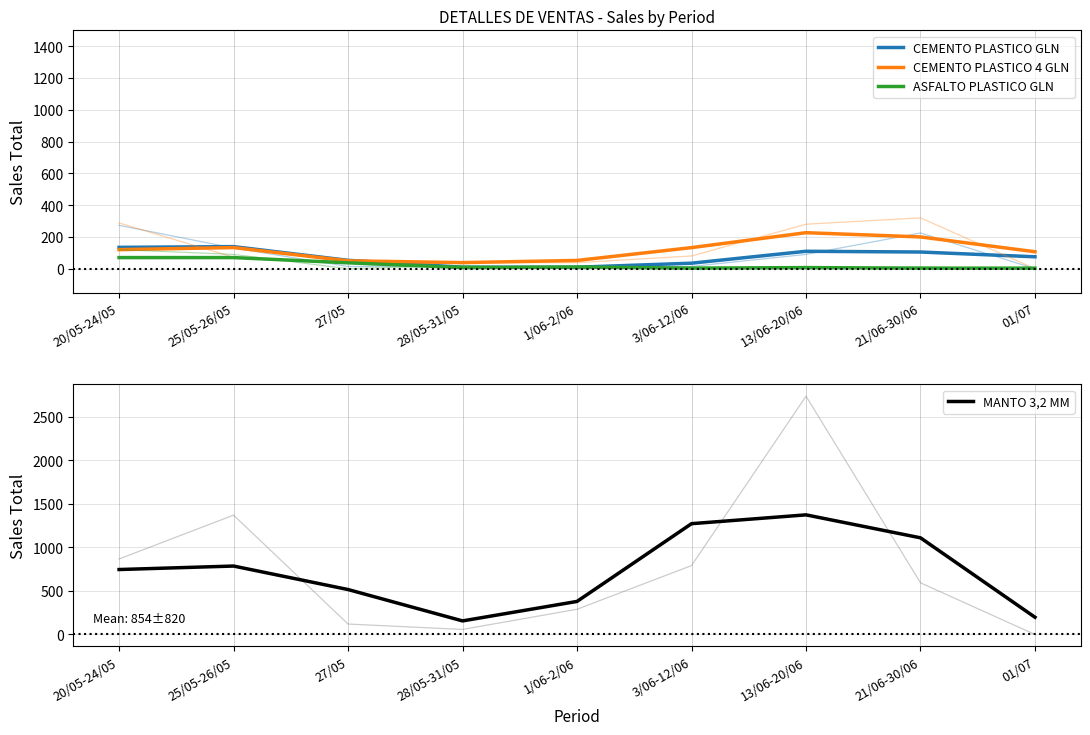

What is the label of the 1st point from the right?

01/07